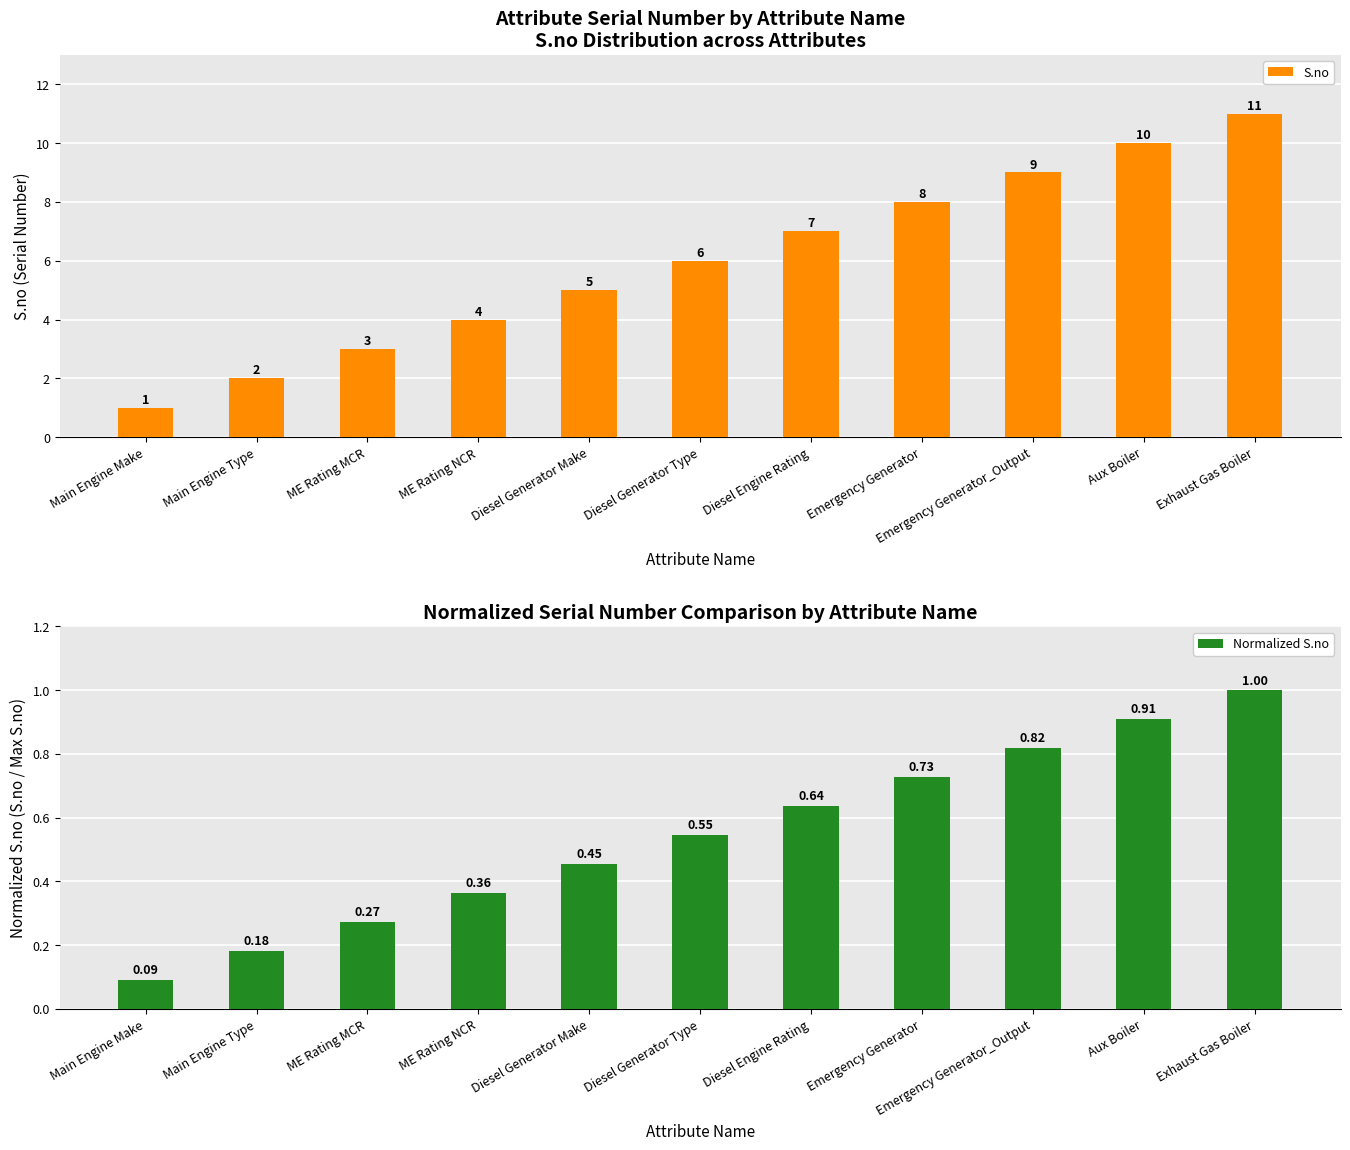

Read the S.no value at Emergency Generator_Output.

9